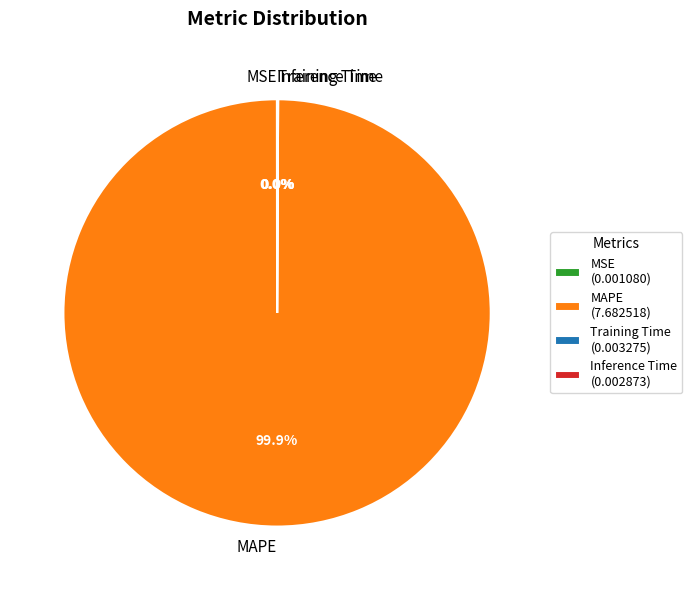

Is there a majority slice in this chart?

Yes